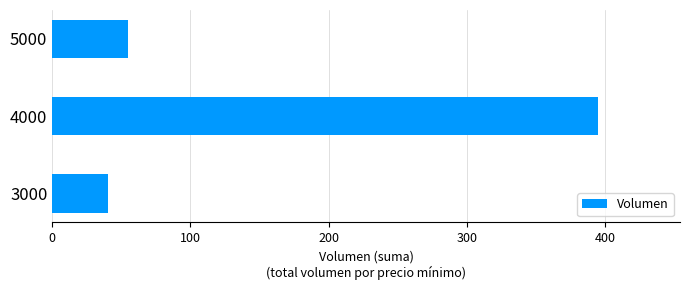

How many bars are there in total?

3